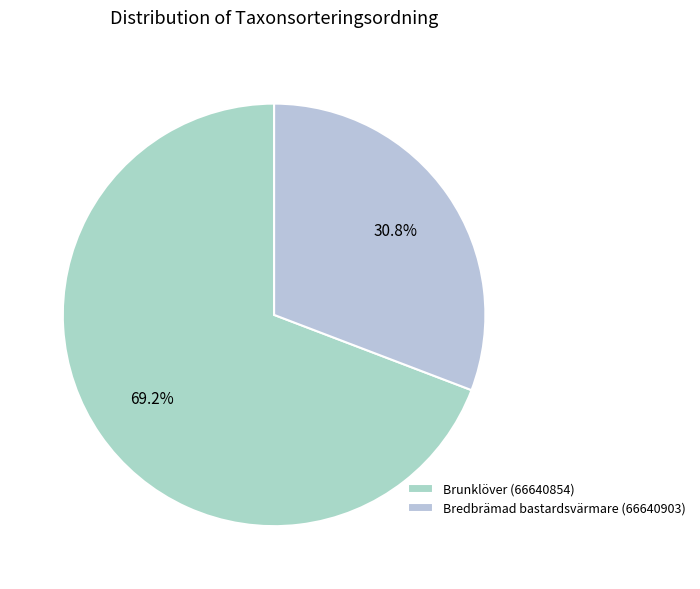

Count the number of slices in the pie.

2